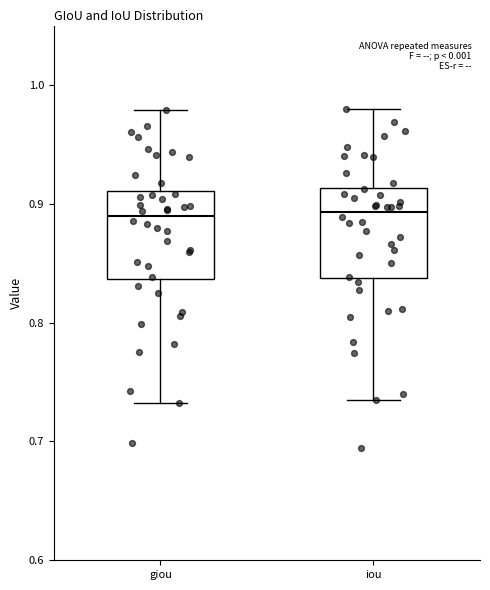

Reading left to right, read every box against the y-axis: the position of its median line, the range the box covers, and the ends of its whiskers. The values are not printed on the chart, so give them approximately, as read against the axis.

giou: median 0.89, box 0.84 to 0.91, whiskers 0.73 to 0.98
iou: median 0.89, box 0.84 to 0.91, whiskers 0.73 to 0.98